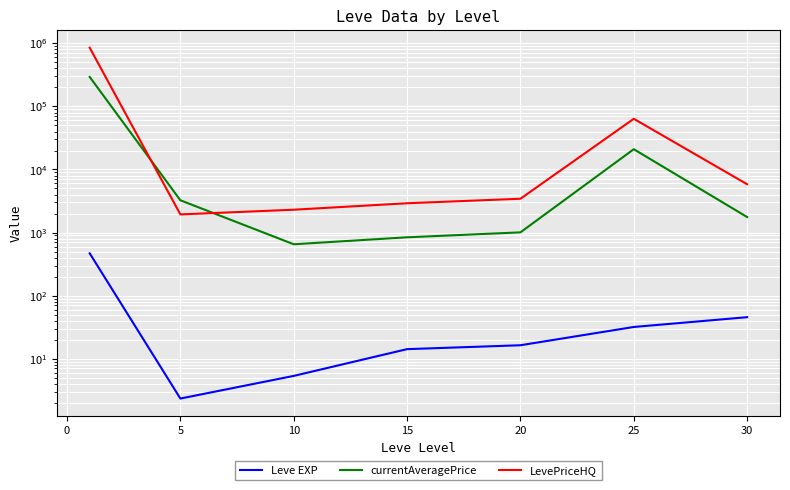

True or false: currentAveragePrice and Leve EXP intersect in this chart.

False